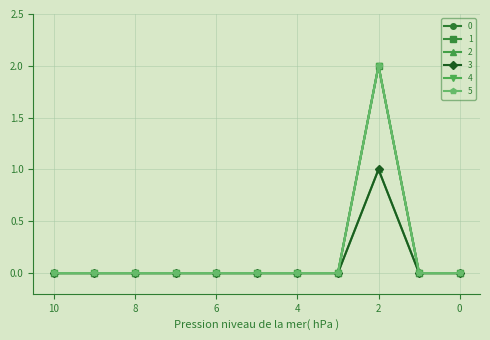

True or false: 0 has more than 2 interior local peaks.

False